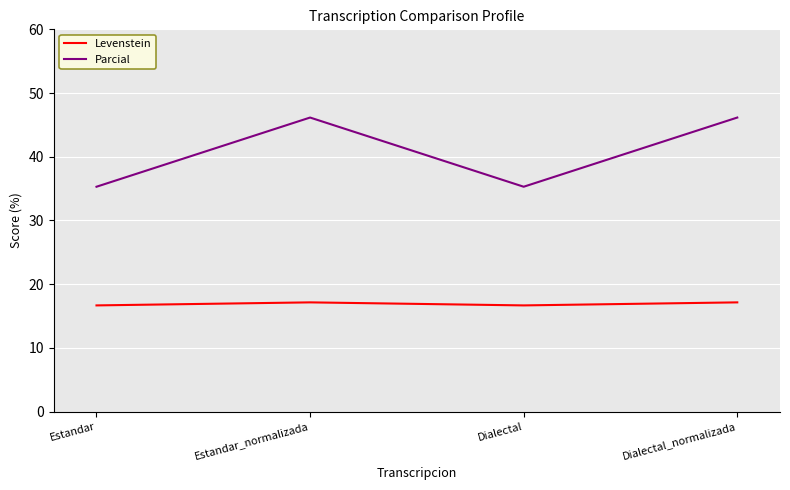

Reading left to right, extract all data points from this chart.

Levenstein: 16.7	17.1	16.7	17.1
Parcial: 35.3	46.2	35.3	46.2